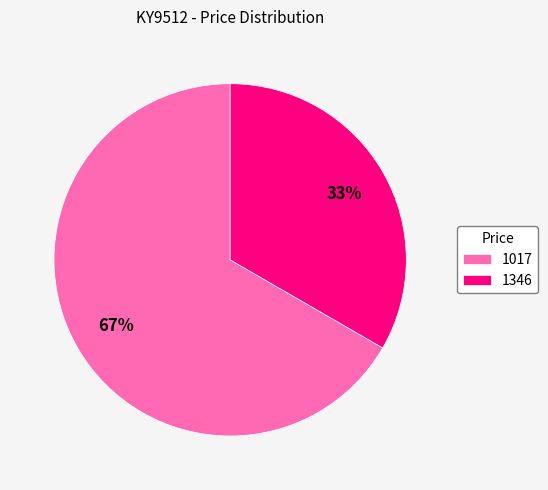

How many slices are in this pie chart?

2